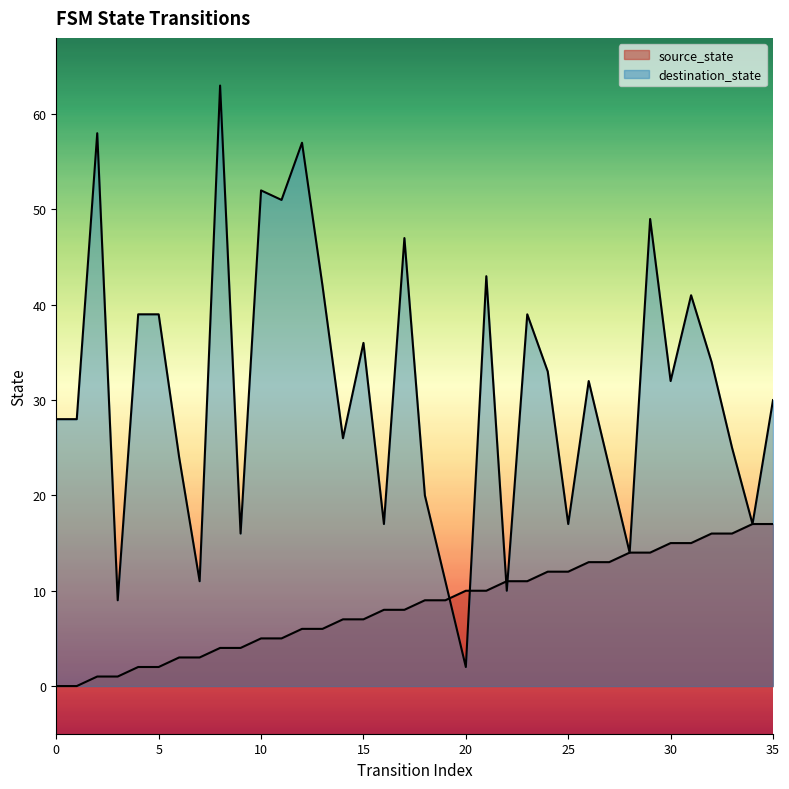

Reading left to right, transcribe all the data shown in this chart.

source_state: 0=0	1=0	2=1	3=1	4=2	5=2	6=3	7=3	8=4	9=4	10=5	11=5	12=6	13=6	14=7	15=7	16=8	17=8	18=9	19=9	20=10	21=10	22=11	23=11	24=12	25=12	26=13	27=13	28=14	29=14	30=15	31=15	32=16	33=16	34=17	35=17
destination_state: 0=28	1=28	2=58	3=9	4=39	5=39	6=24	7=11	8=63	9=16	10=52	11=51	12=57	13=42	14=26	15=36	16=17	17=47	18=20	19=11	20=2	21=43	22=10	23=39	24=33	25=17	26=32	27=23	28=14	29=49	30=32	31=41	32=34	33=25	34=17	35=30